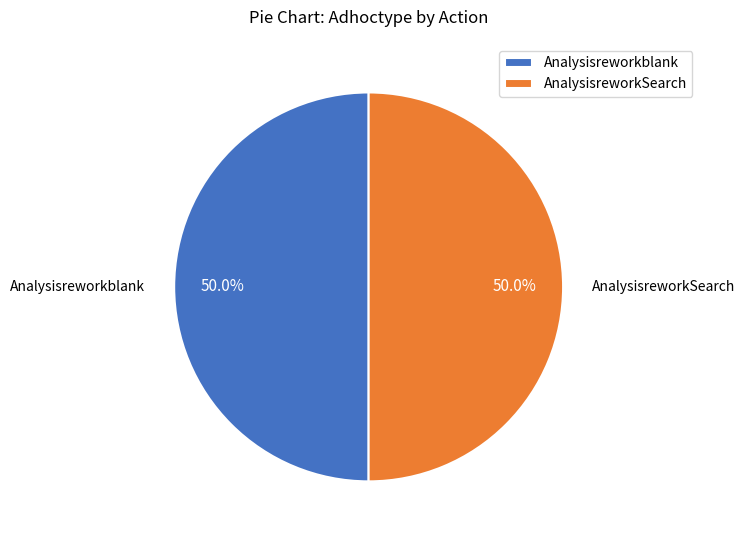

Combined, do Analysisreworkblank and AnalysisreworkSearch account for over 50%?

Yes